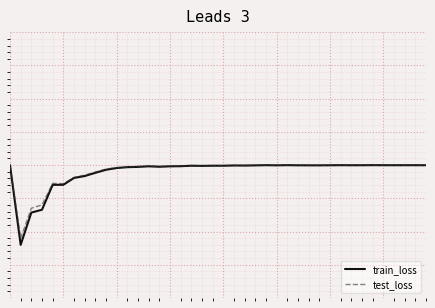

Which category has the lowest value in the train_loss series?

1